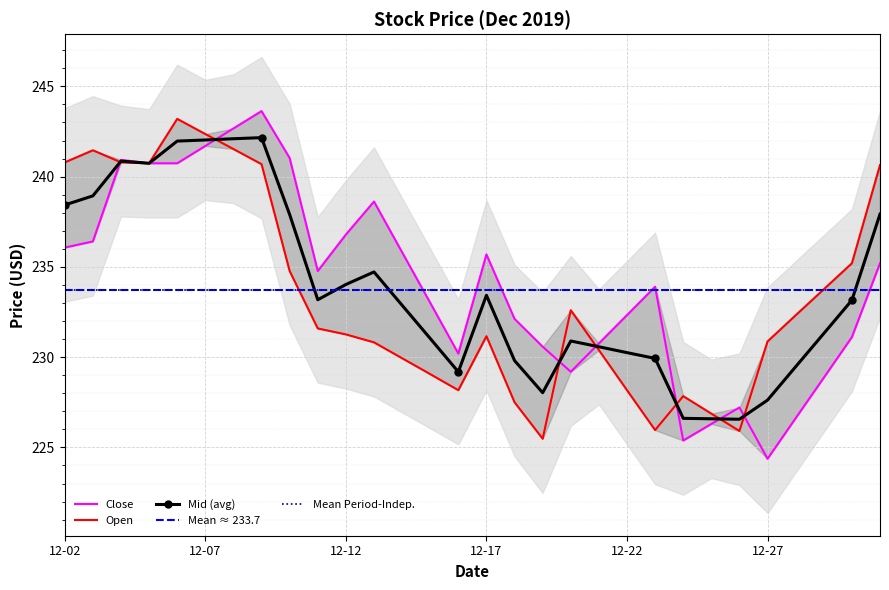

What is the sum of all Open values?

7001.8